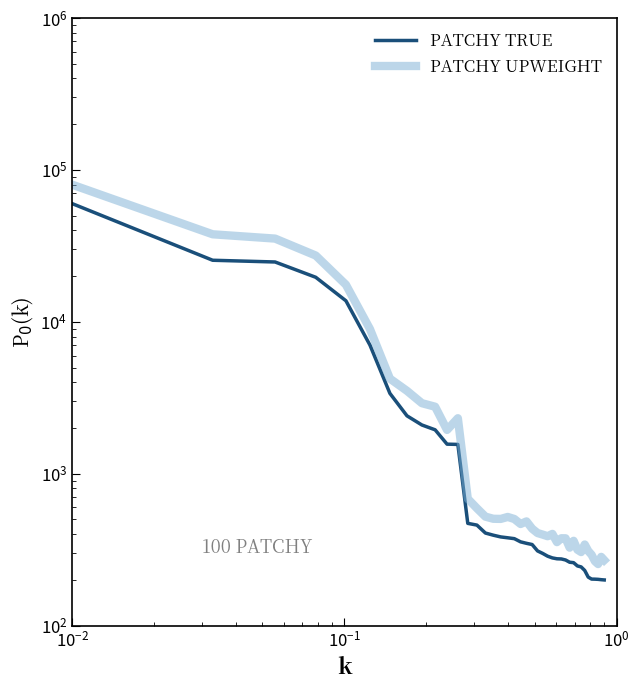

Is it true that PATCHY TRUE equals 92.0 at 35?

False